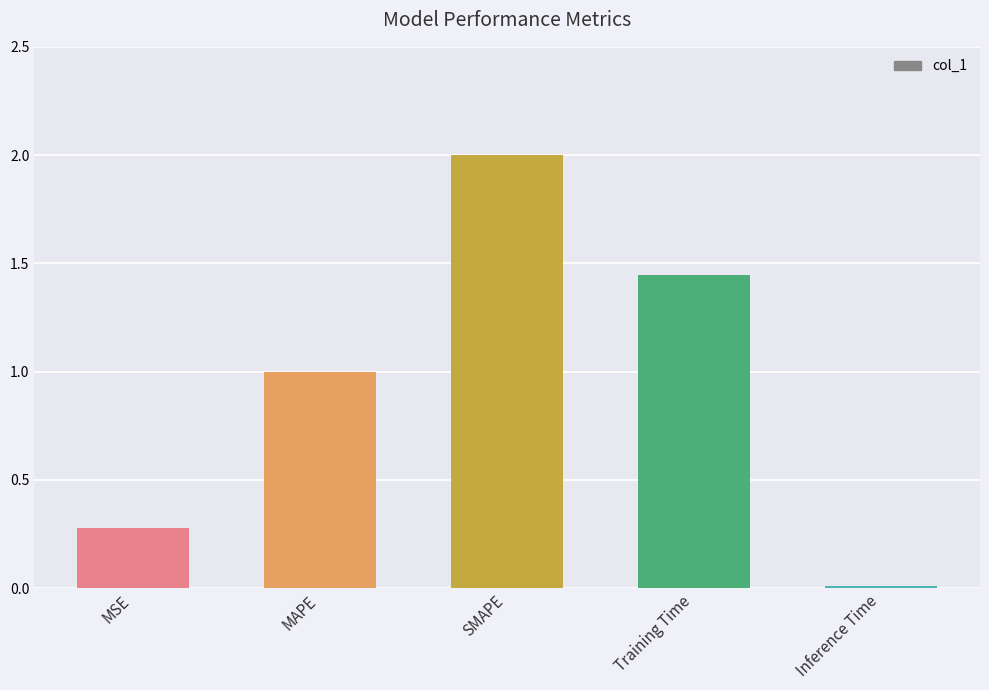

The chart shows a value of 0.0 at Inference Time. True or false?

True